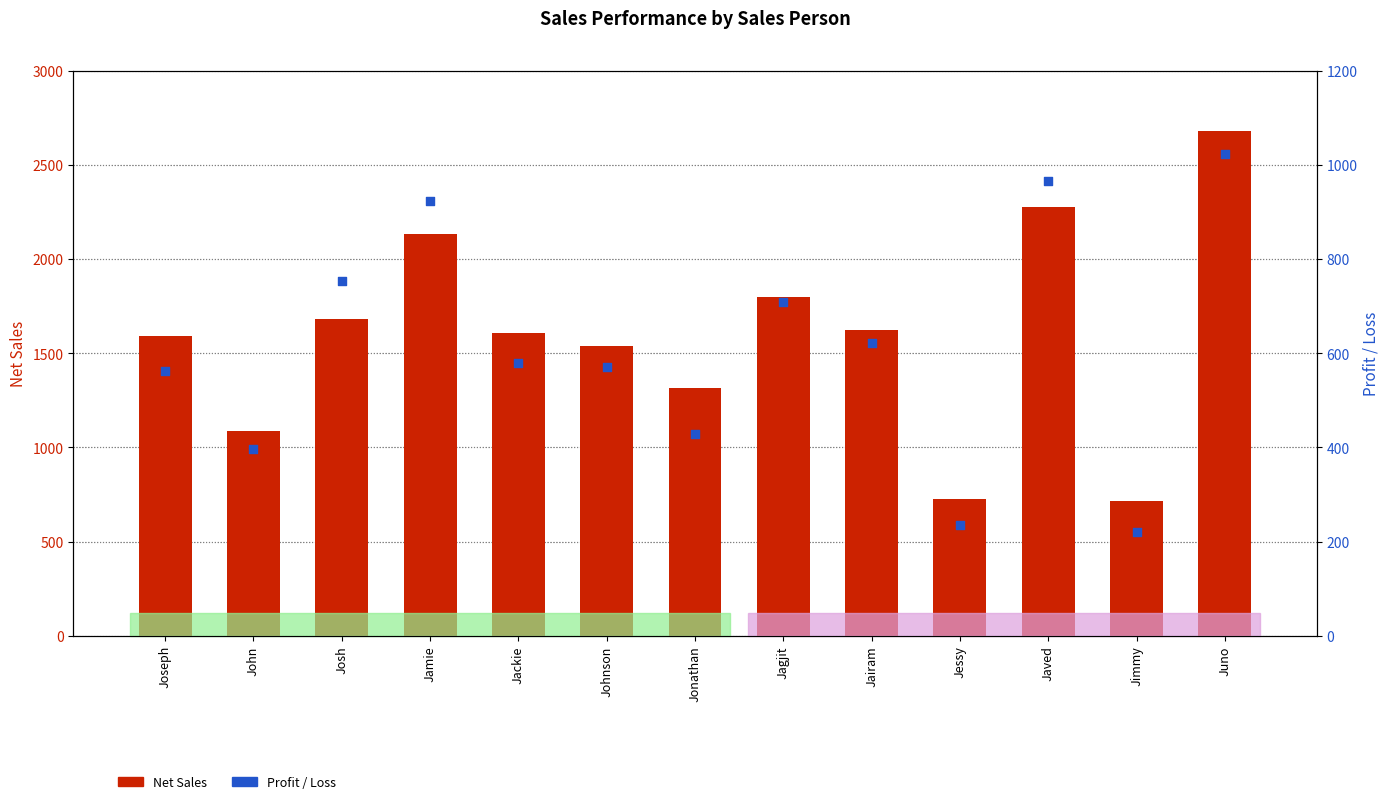

At how many categories does at least one series exceed 670?

13